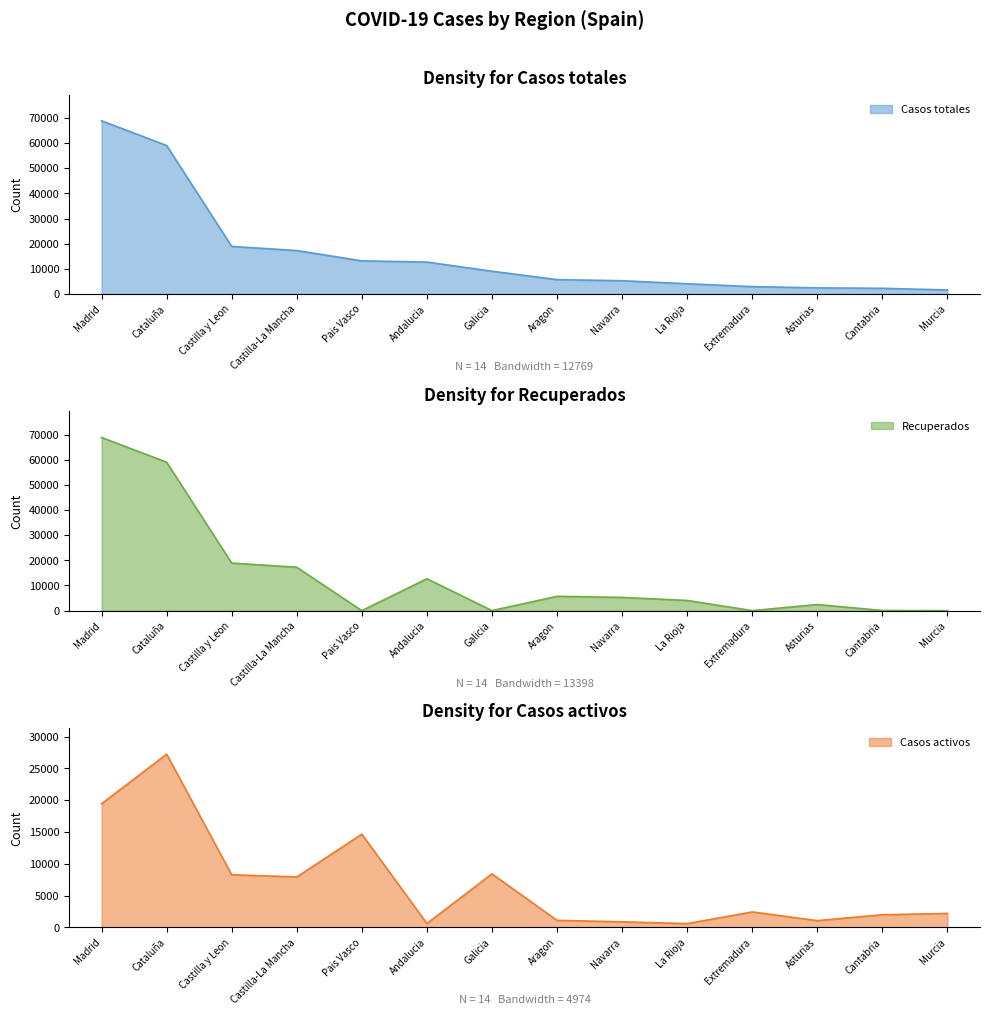

At which label is Casos activos closest to 13906?

Pais Vasco